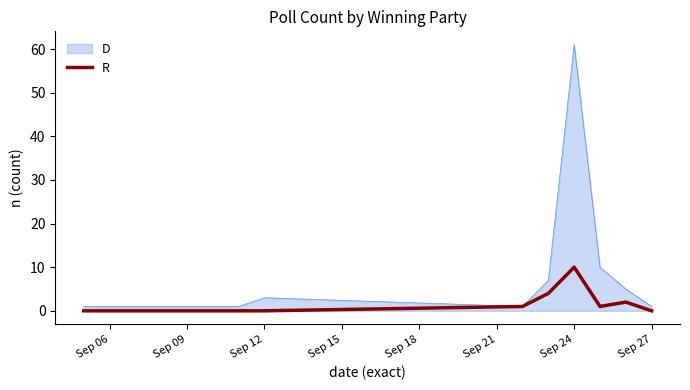

What is the maximum value shown in the chart?

61